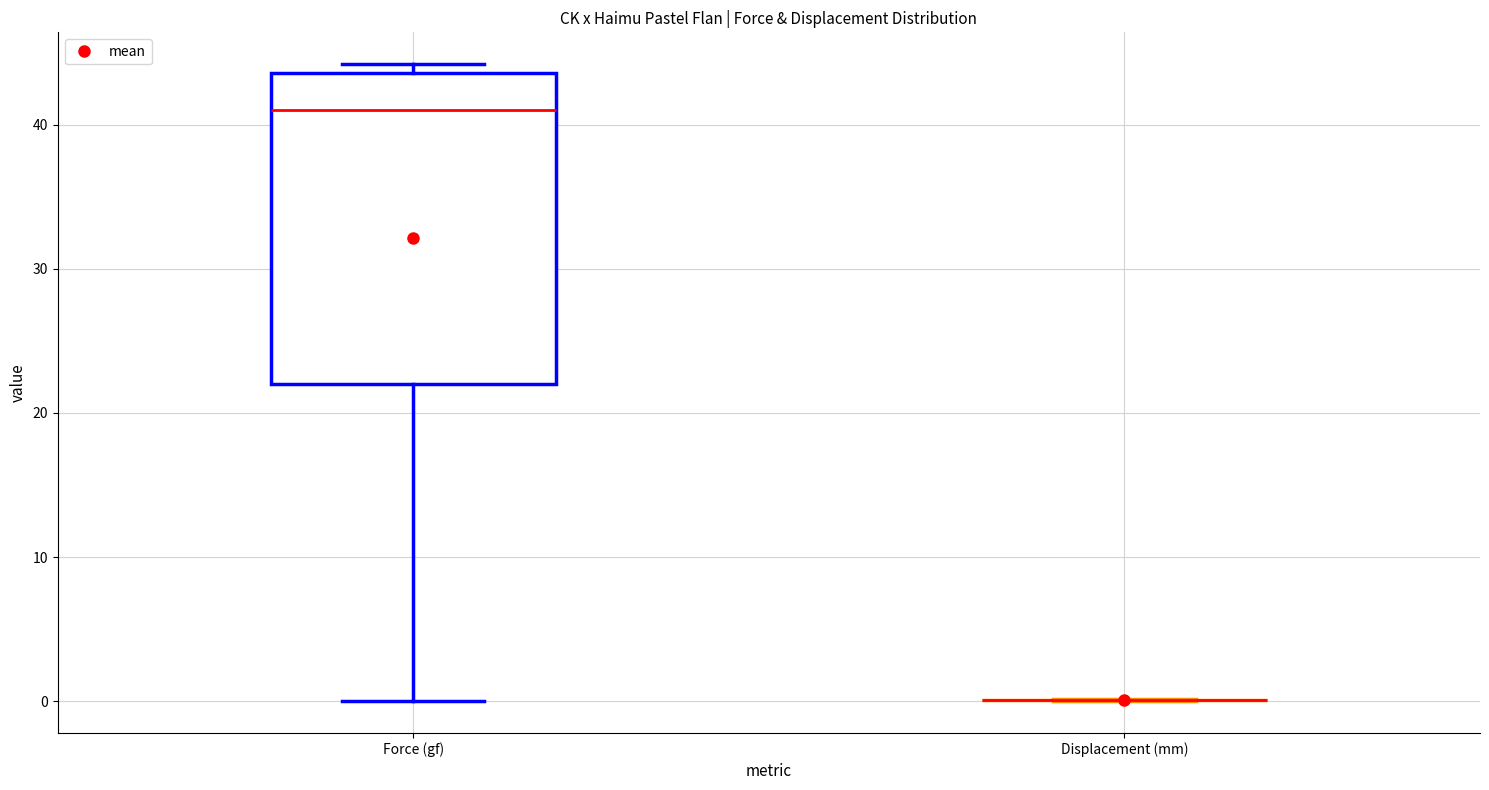

Which box is the tallest, from its lower edge to its upper edge?

Force (gf)